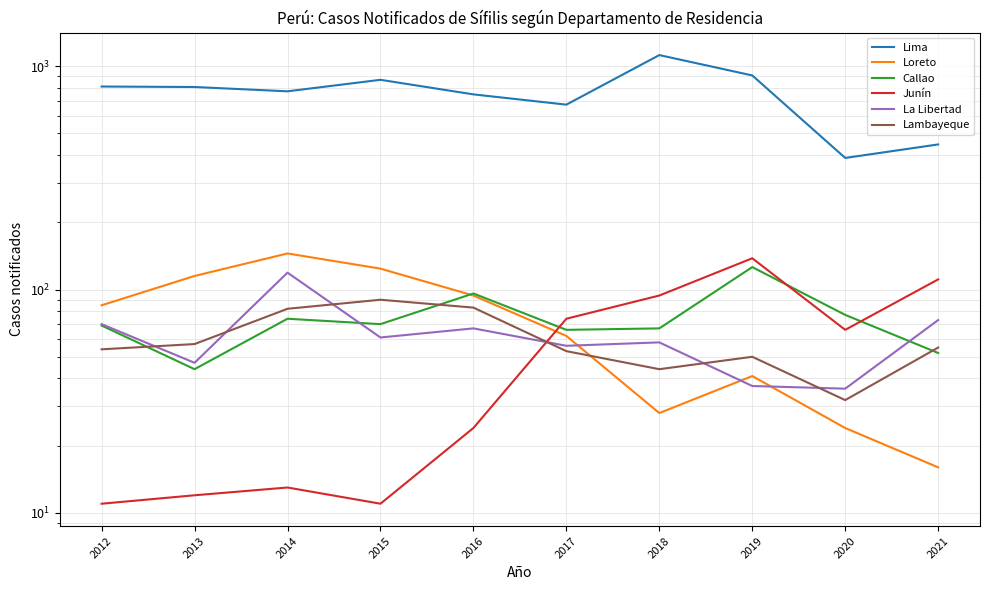

Reading right to left, what are all the values shown in this chart?

Lima: 446	388	908	1120	672	747	868	771	806	810
Loreto: 16	24	41	28	62	94	124	145	115	85
Callao: 52	77	126	67	66	96	70	74	44	69
Junín: 111	66	138	94	74	24	11	13	12	11
La Libertad: 73	36	37	58	56	67	61	119	47	70
Lambayeque: 55	32	50	44	53	83	90	82	57	54